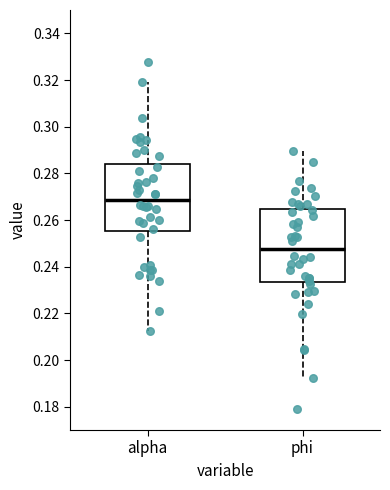

Reading left to right, transcribe this box plot: for each box, give where its median line is, the range the box spans, and where its two whiskers end, as read against the y-axis. The values are not printed on the chart, so give them approximately, as read against the axis.

alpha: median 0.268, box 0.256 to 0.284, whiskers 0.212 to 0.320
phi: median 0.248, box 0.234 to 0.264, whiskers 0.192 to 0.290